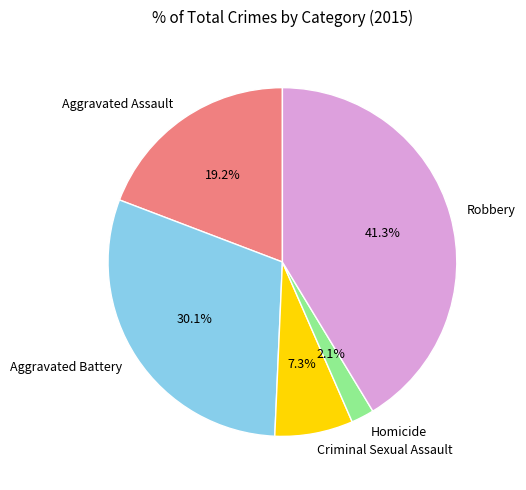

How many segments does this pie chart have?

5